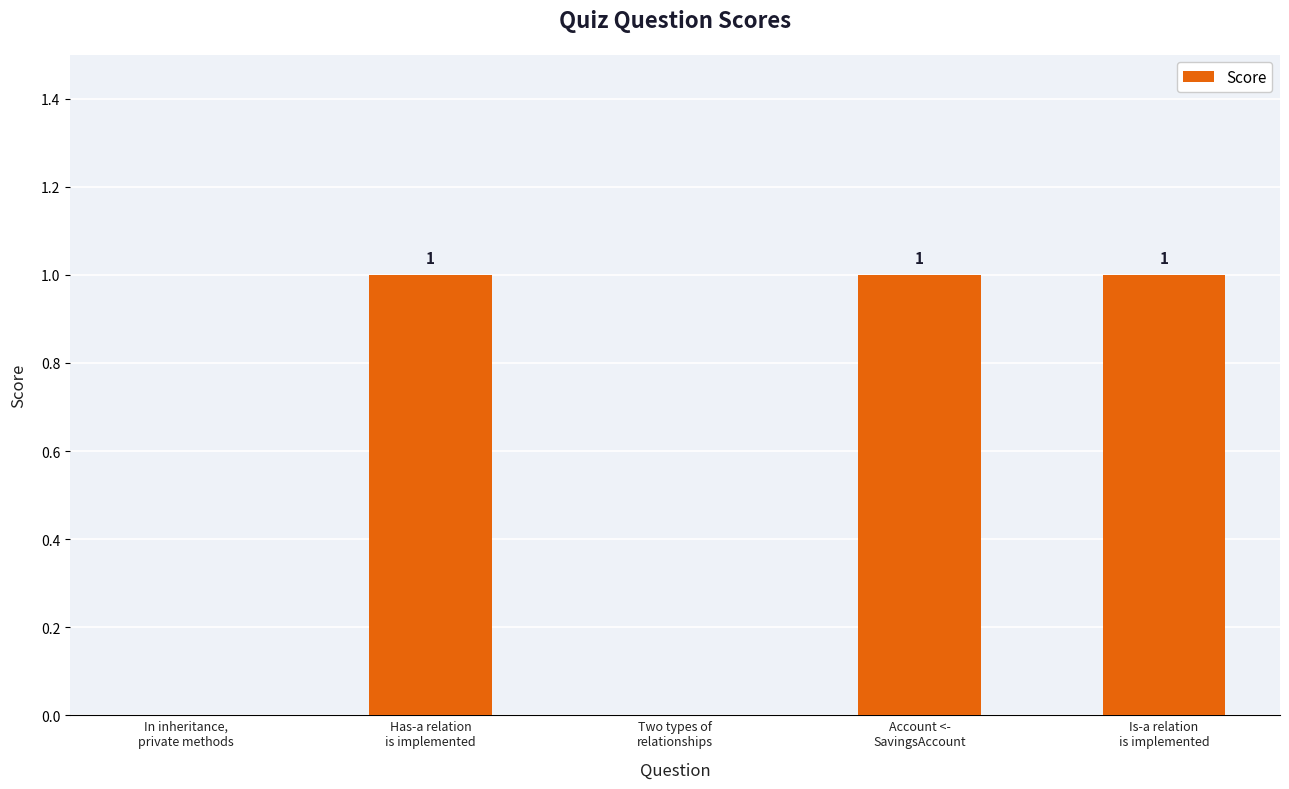

How many positive values are there?

3